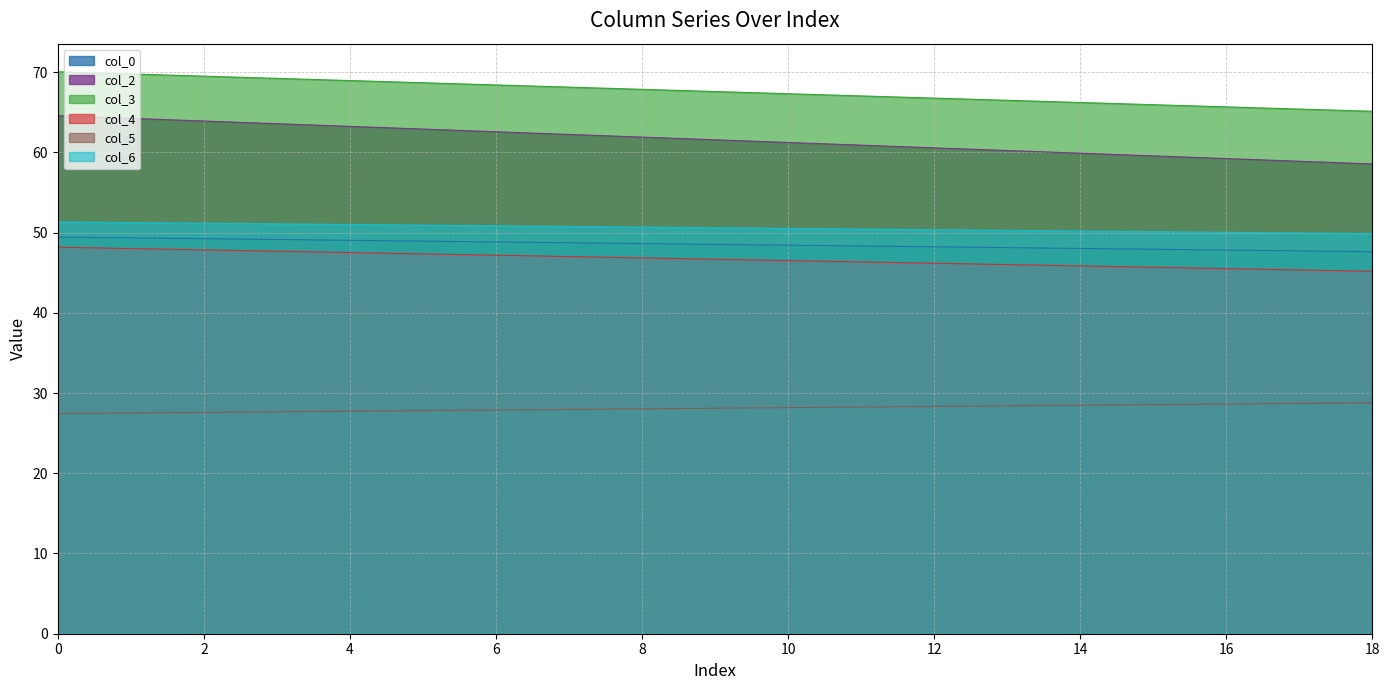

Which series has the largest range (max minus min)?

col_2